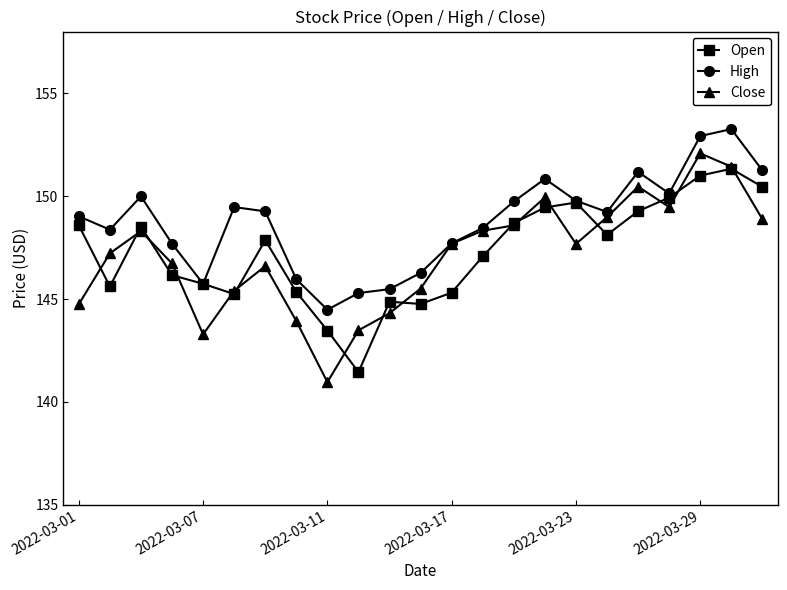

What is the value of the High point at the 15th from the left?

149.7